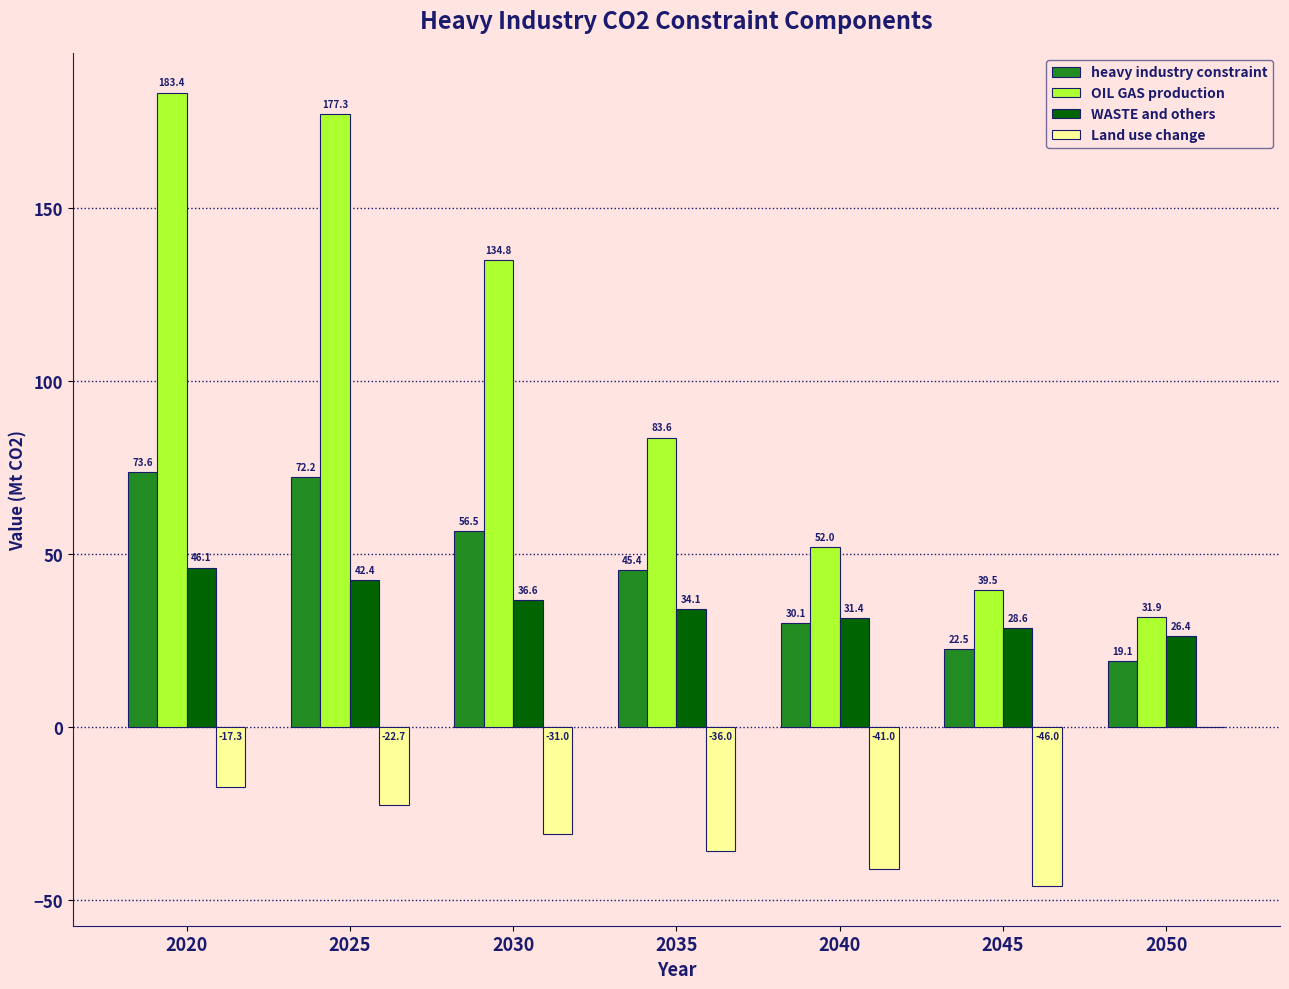

How many distinct data groups are displayed?

4